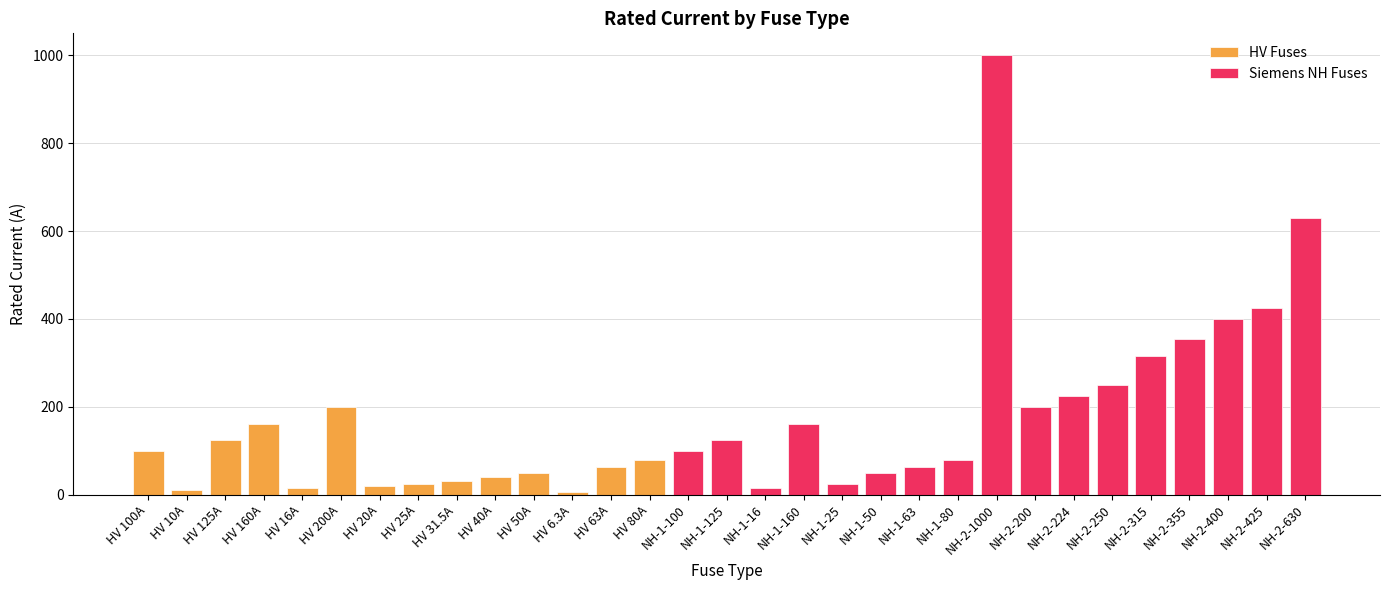

What is the sum of all values?

5344.8